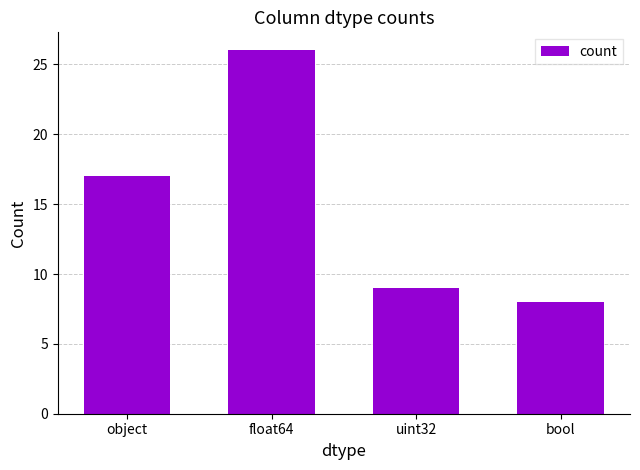

What is the label of the 2nd bar from the left?

float64